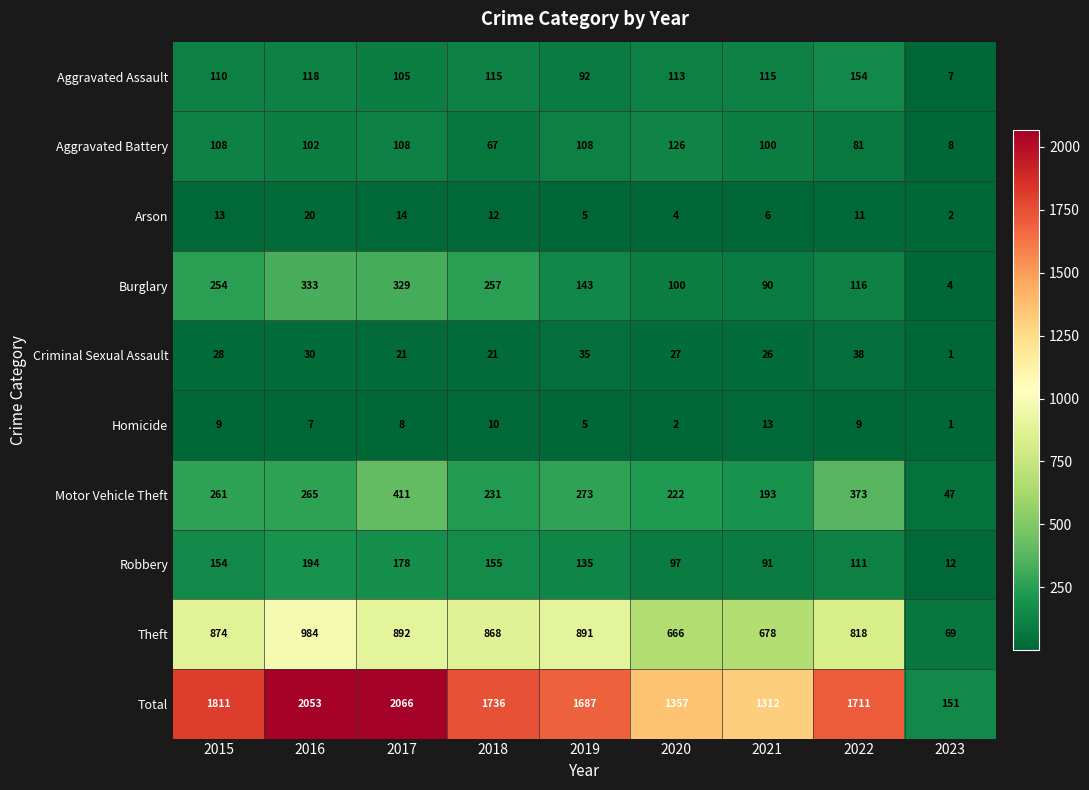

What is the sum of all Aggravated Battery values?

808